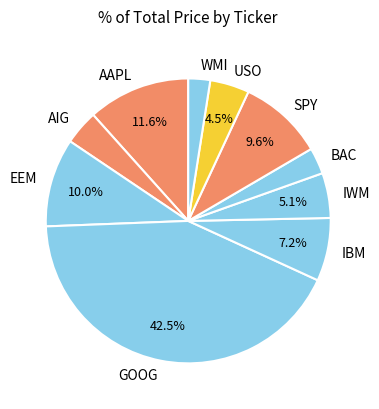

Which category has the smallest portion of the pie?

WMI